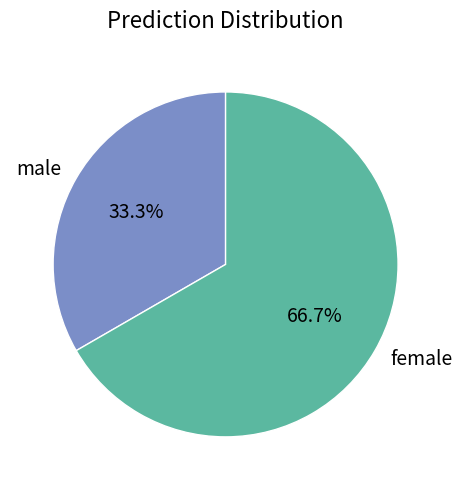

How many segments does this pie chart have?

2